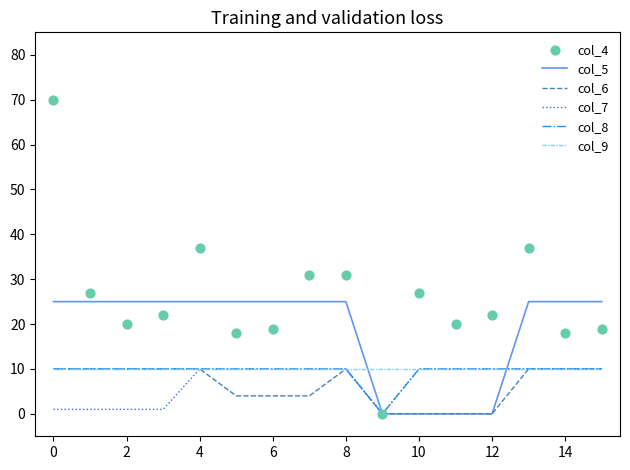

What are all the series names shown in the legend?

col_5, col_6, col_7, col_8, col_9, col_4